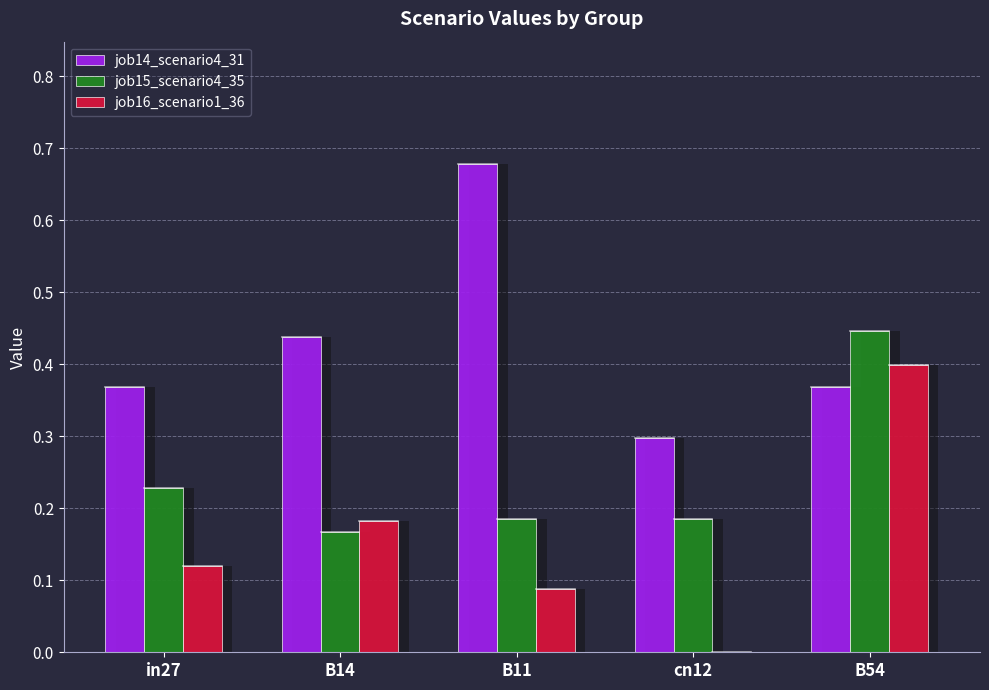

Are the bars grouped side by side (vs. stacked)?

Yes